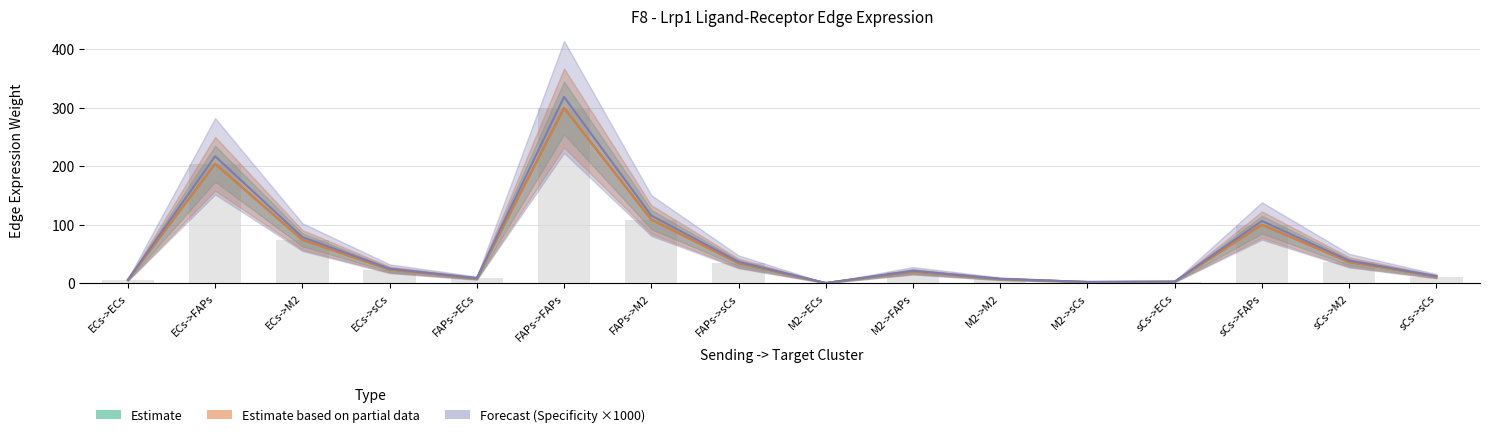

Reading left to right, extract all data points from this chart.

Edge average expression weight: 5.7	204.2	74.3	23.5	8.4	299.6	109.0	34.5	0.6	20.2	7.4	2.3	2.8	100.2	36.5	11.6
Edge total expression weight: 5.7	204.2	74.3	23.5	8.4	299.6	109.0	34.5	0.6	20.2	7.4	2.3	2.8	100.2	36.5	11.6
Edge avg expr derived specificity: 5.7	204.2	74.3	23.5	8.4	299.6	109.0	34.5	0.6	20.2	7.4	2.3	2.8	100.2	36.5	11.6